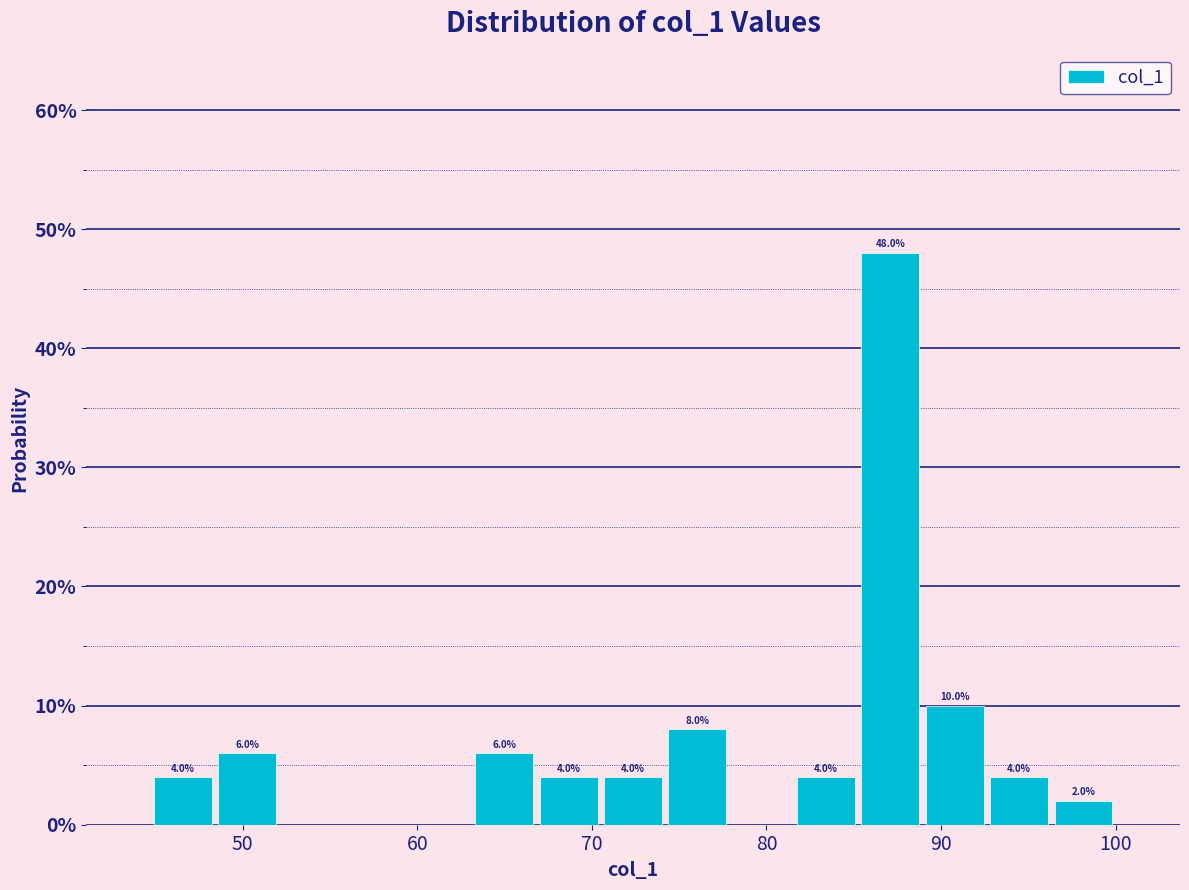

Read against the x-axis, roughly where is the centre of the tallest bar?

87